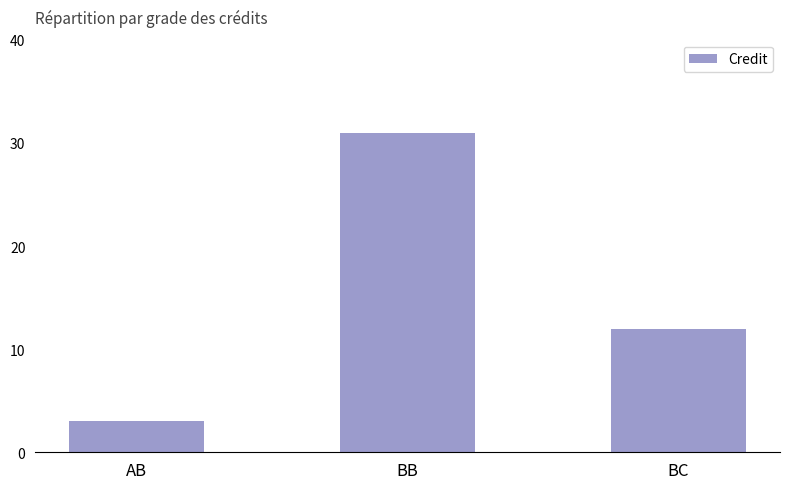

What is the label of the 2nd bar from the right?

BB